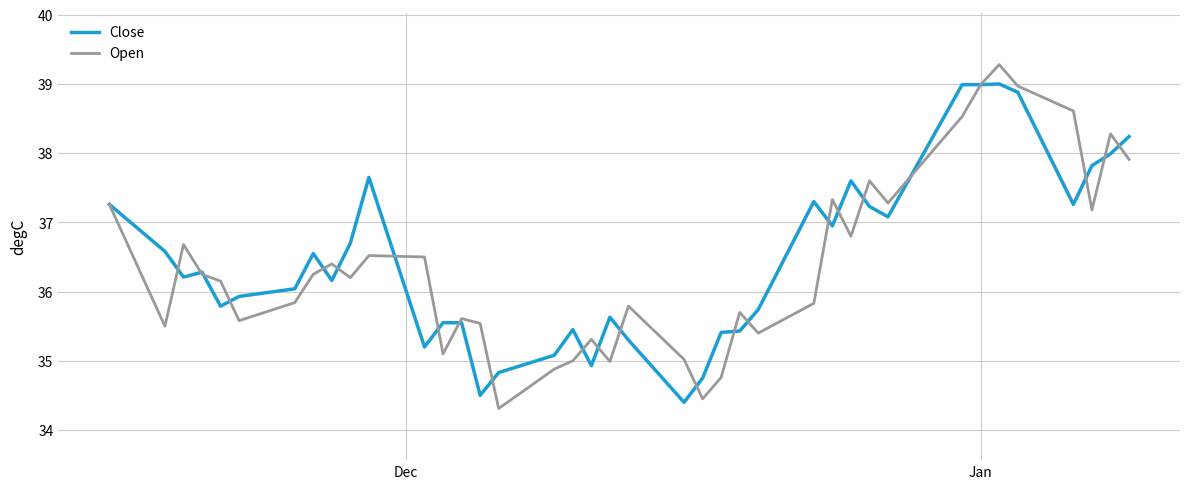

List the series in order of their overall mean, lowest first.

Open, Close